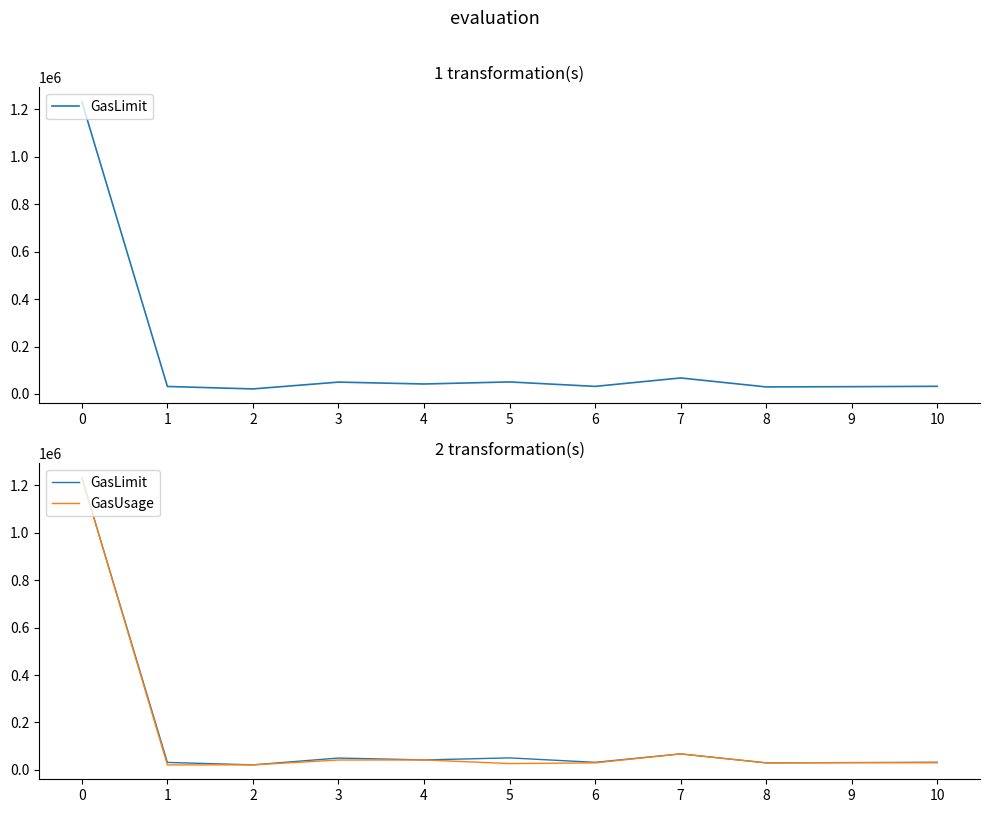

The value of GasUsage at 5 is 26713. True or false?

True